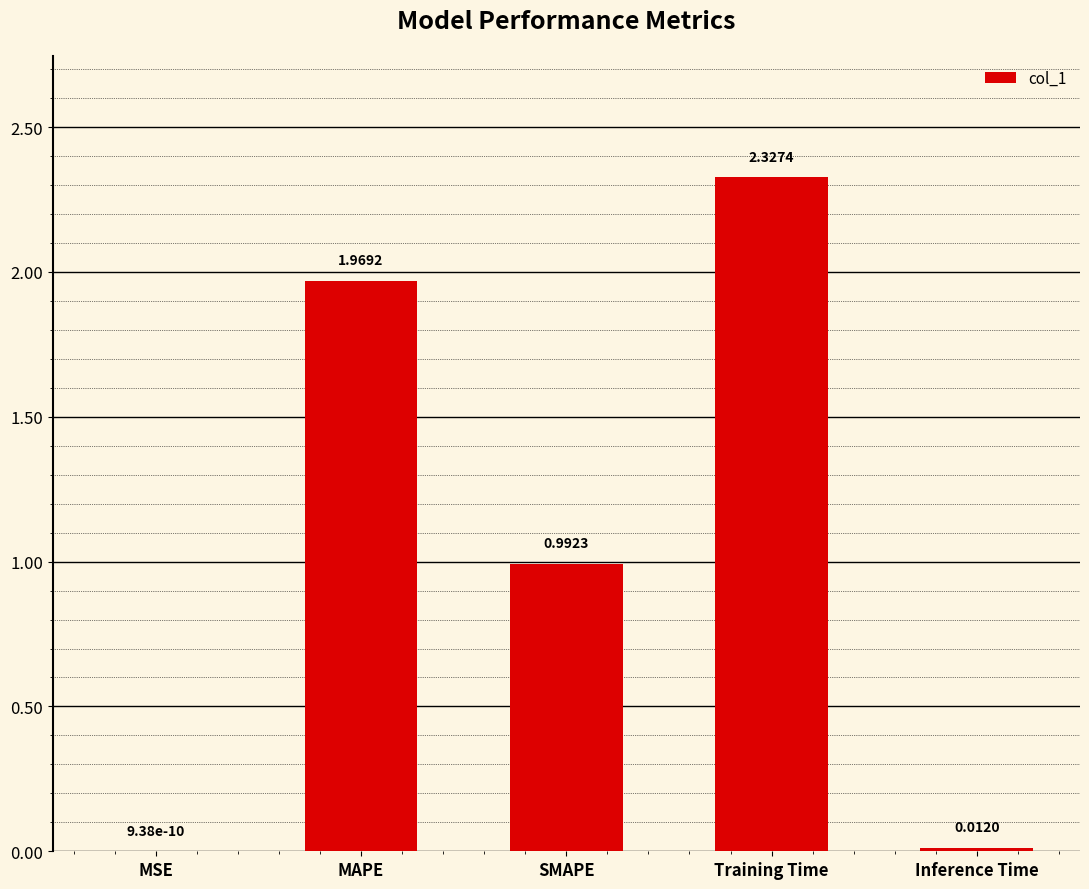

At which label is the value closest to 1?

SMAPE